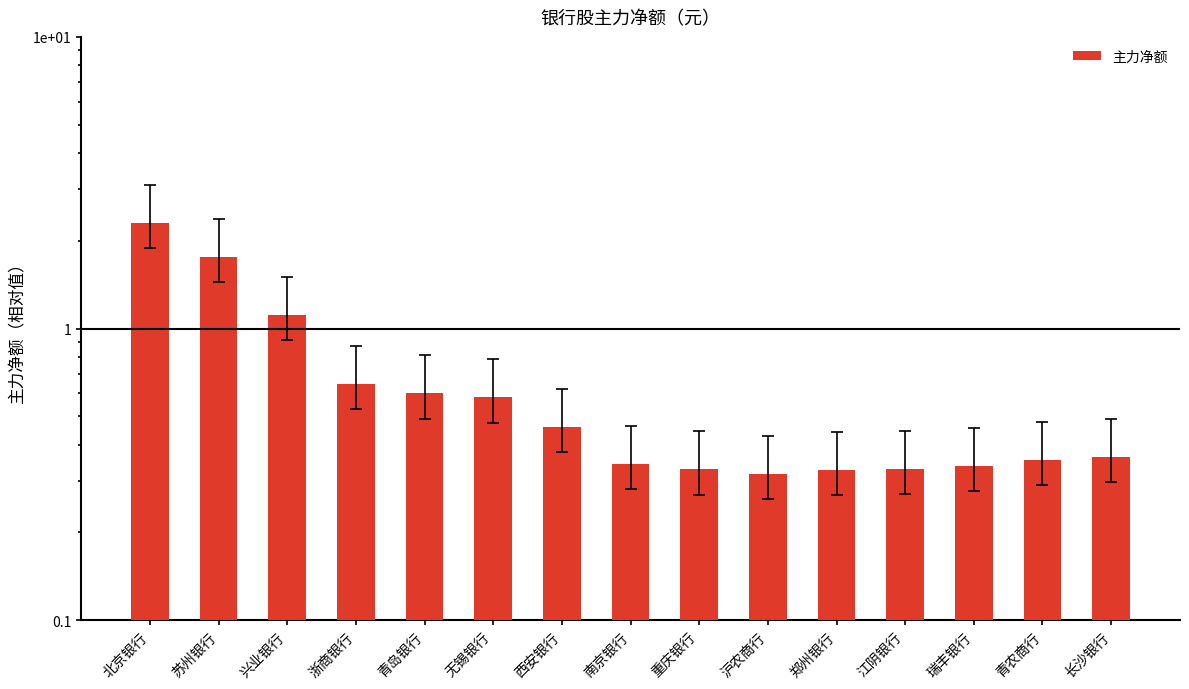

What is the label of the 11th bar from the right?

青岛银行